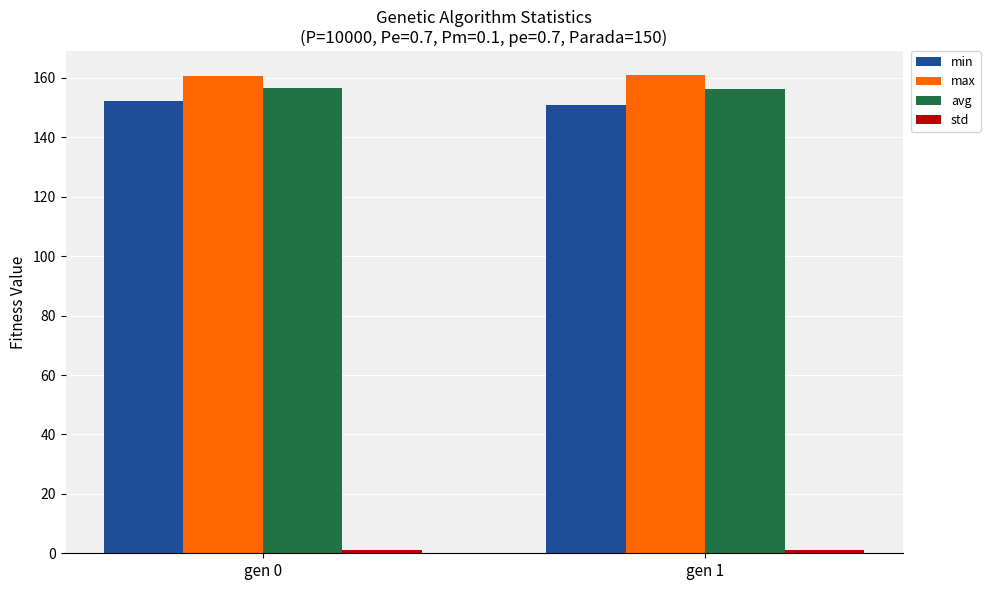

What is the spread (max minus min) of values at gen 1?

159.8